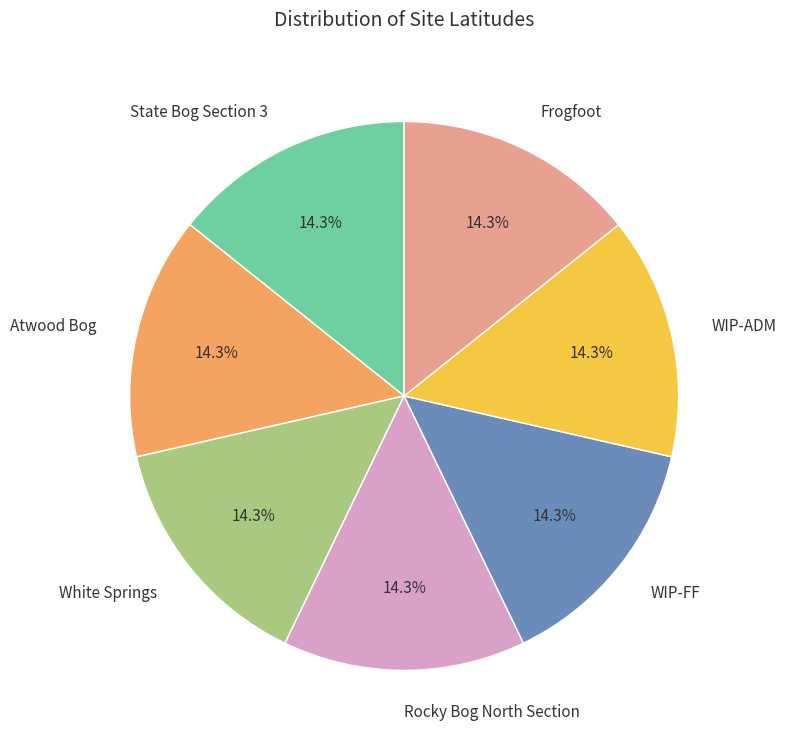

Is the sum of WIP-ADM and Rocky Bog North Section greater than half?

No